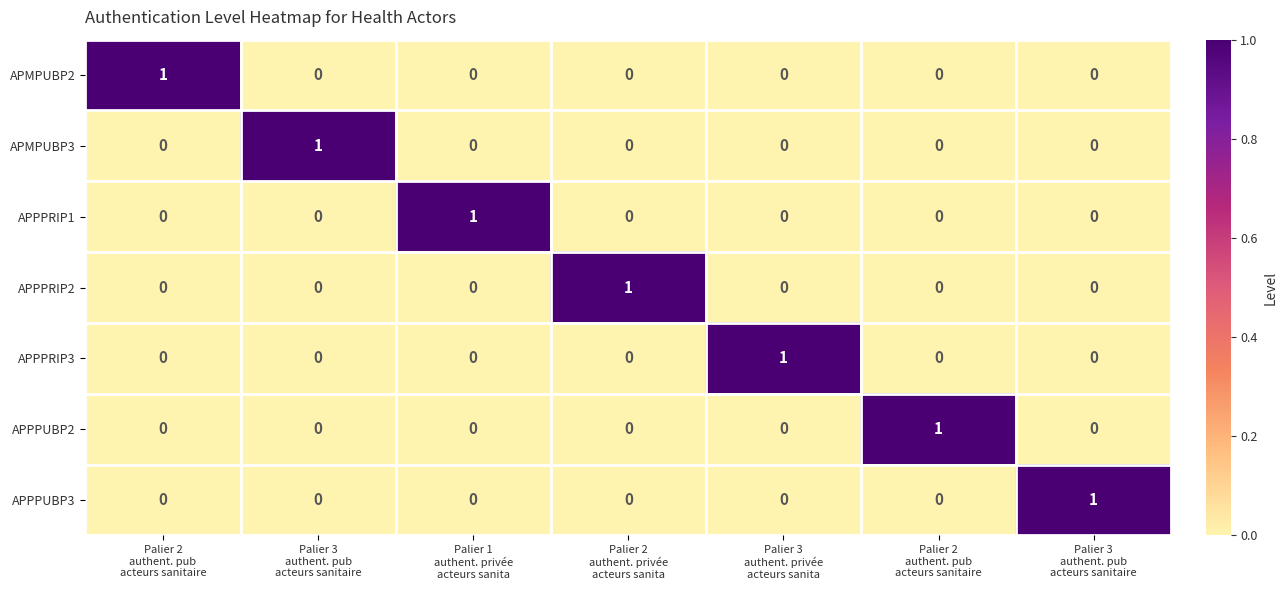

Reading left to right, transcribe all the data shown in this chart.

APMPUBP2: Palier 2
authent. pub
acteurs sanitaire=1	Palier 3
authent. pub
acteurs sanitaire=0	Palier 1
authent. privée
acteurs sanita=0	Palier 2
authent. privée
acteurs sanita=0	Palier 3
authent. privée
acteurs sanita=0	Palier 2
authent. pub
acteurs sanitaire=0	Palier 3
authent. pub
acteurs sanitaire=0
APMPUBP3: Palier 2
authent. pub
acteurs sanitaire=0	Palier 3
authent. pub
acteurs sanitaire=1	Palier 1
authent. privée
acteurs sanita=0	Palier 2
authent. privée
acteurs sanita=0	Palier 3
authent. privée
acteurs sanita=0	Palier 2
authent. pub
acteurs sanitaire=0	Palier 3
authent. pub
acteurs sanitaire=0
APPPRIP1: Palier 2
authent. pub
acteurs sanitaire=0	Palier 3
authent. pub
acteurs sanitaire=0	Palier 1
authent. privée
acteurs sanita=1	Palier 2
authent. privée
acteurs sanita=0	Palier 3
authent. privée
acteurs sanita=0	Palier 2
authent. pub
acteurs sanitaire=0	Palier 3
authent. pub
acteurs sanitaire=0
APPPRIP2: Palier 2
authent. pub
acteurs sanitaire=0	Palier 3
authent. pub
acteurs sanitaire=0	Palier 1
authent. privée
acteurs sanita=0	Palier 2
authent. privée
acteurs sanita=1	Palier 3
authent. privée
acteurs sanita=0	Palier 2
authent. pub
acteurs sanitaire=0	Palier 3
authent. pub
acteurs sanitaire=0
APPPRIP3: Palier 2
authent. pub
acteurs sanitaire=0	Palier 3
authent. pub
acteurs sanitaire=0	Palier 1
authent. privée
acteurs sanita=0	Palier 2
authent. privée
acteurs sanita=0	Palier 3
authent. privée
acteurs sanita=1	Palier 2
authent. pub
acteurs sanitaire=0	Palier 3
authent. pub
acteurs sanitaire=0
APPPUBP2: Palier 2
authent. pub
acteurs sanitaire=0	Palier 3
authent. pub
acteurs sanitaire=0	Palier 1
authent. privée
acteurs sanita=0	Palier 2
authent. privée
acteurs sanita=0	Palier 3
authent. privée
acteurs sanita=0	Palier 2
authent. pub
acteurs sanitaire=1	Palier 3
authent. pub
acteurs sanitaire=0
APPPUBP3: Palier 2
authent. pub
acteurs sanitaire=0	Palier 3
authent. pub
acteurs sanitaire=0	Palier 1
authent. privée
acteurs sanita=0	Palier 2
authent. privée
acteurs sanita=0	Palier 3
authent. privée
acteurs sanita=0	Palier 2
authent. pub
acteurs sanitaire=0	Palier 3
authent. pub
acteurs sanitaire=1